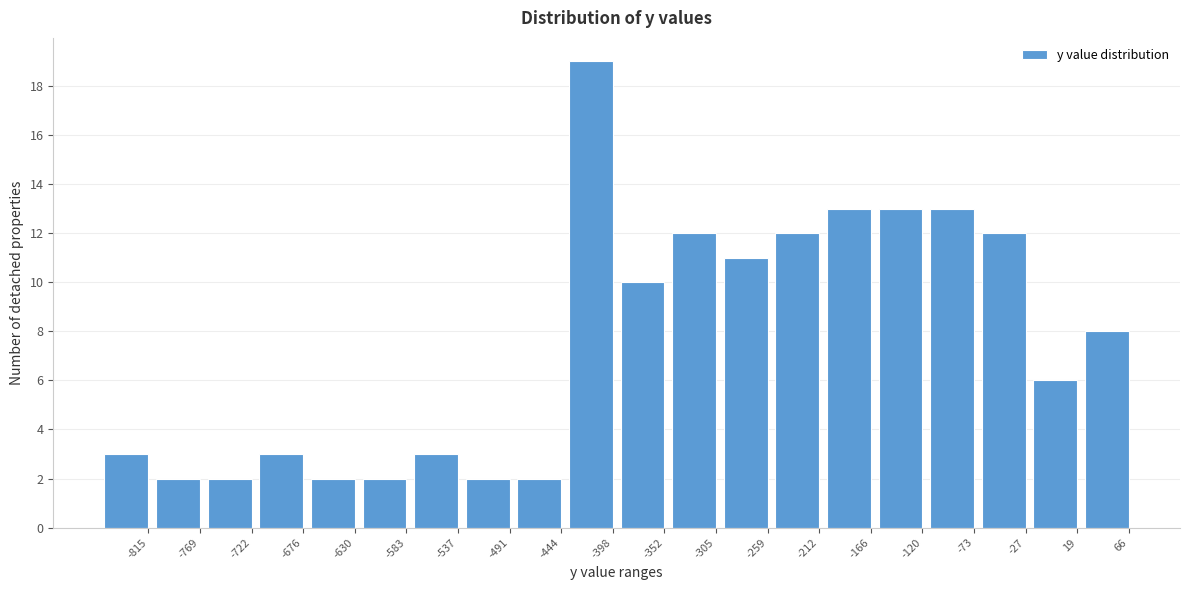

Reading left to right, transcribe all the data shown in this chart.

3	2	2	3	2	2	3	2	2	19	10	12	11	12	13	13	13	12	6	8